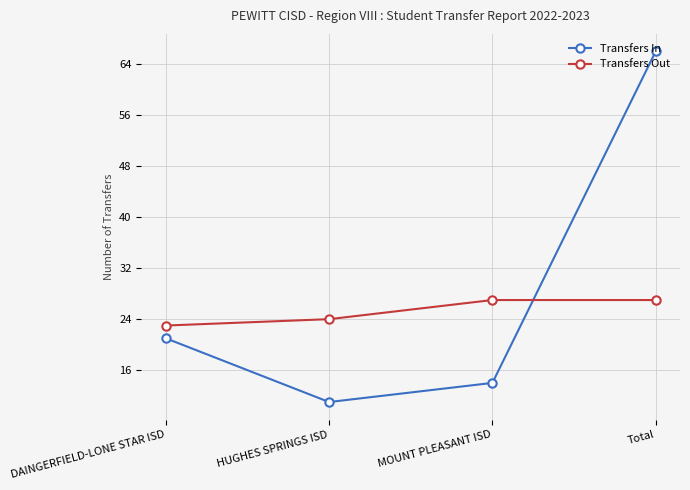

What is the greatest value displayed?

66